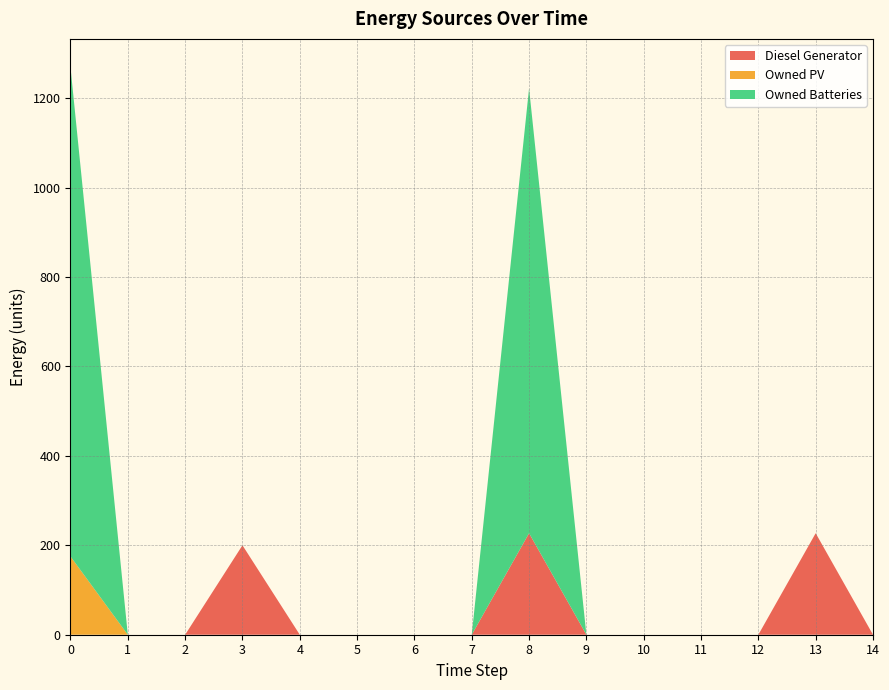

Reading left to right, list all the values displayed in this chart.

Diesel Generator: 0=0	1=0	2=0	3=200	4=0	5=0	6=0	7=0	8=227	9=0	10=0	11=0	12=0	13=227	14=0
Owned PV: 0=175	1=0	2=0	3=0	4=0	5=0	6=0	7=0	8=0	9=0	10=0	11=0	12=0	13=0	14=0
Owned Batteries: 0=1094	1=0	2=0	3=0	4=0	5=0	6=0	7=0	8=995	9=0	10=0	11=0	12=0	13=0	14=0